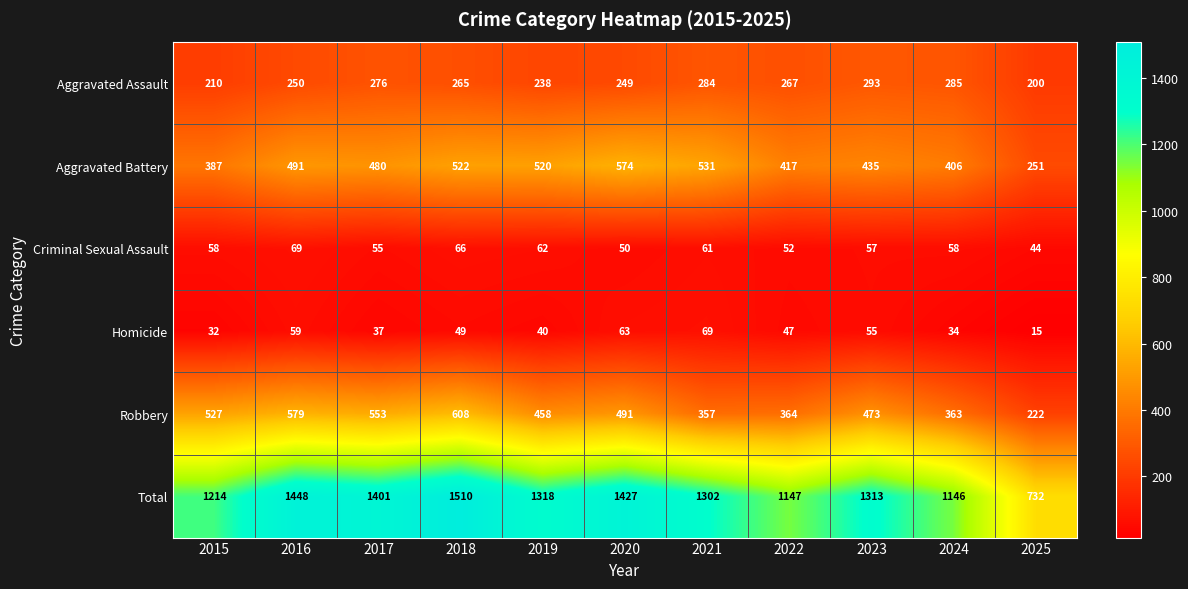

At which category is the sum across all series the highest?

2018